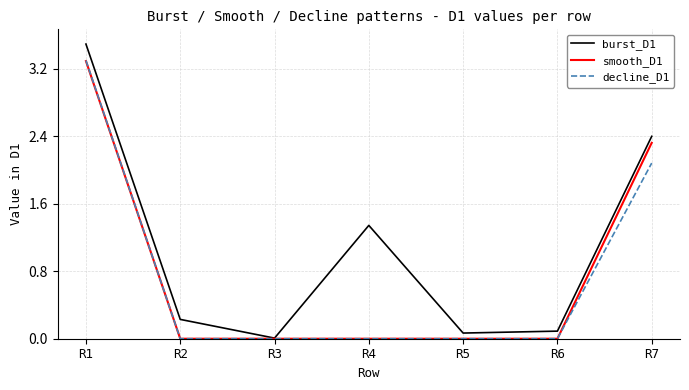

Which series has the widest spread of values?

burst_D1